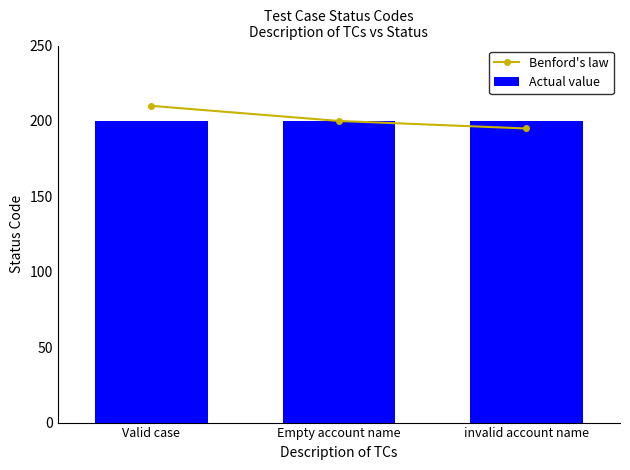

List the labels in order of Benford's law value, largest first.

Valid case, Empty account name, invalid account name